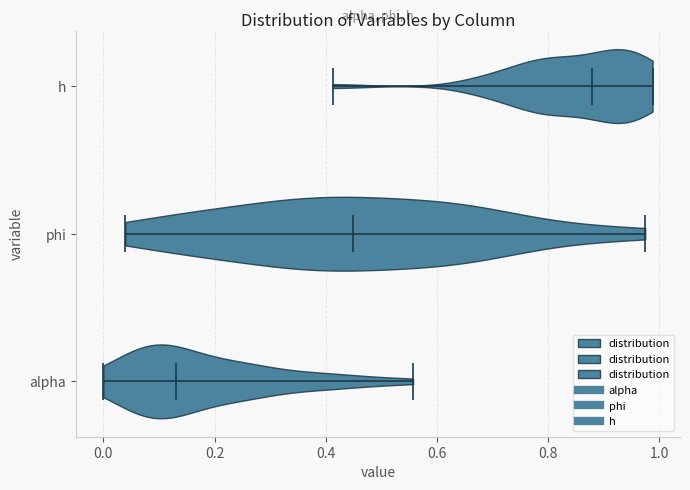

Reading bottom to top, read every violin against the x-axis: where its median line is, and the lowest and highest points it reaches. The values are not printed on the chart, so give them approximately, as read against the axis.

alpha: median line 0.14, lowest point 0.00, highest point 0.56
phi: median line 0.44, lowest point 0.04, highest point 0.98
h: median line 0.88, lowest point 0.42, highest point 0.98